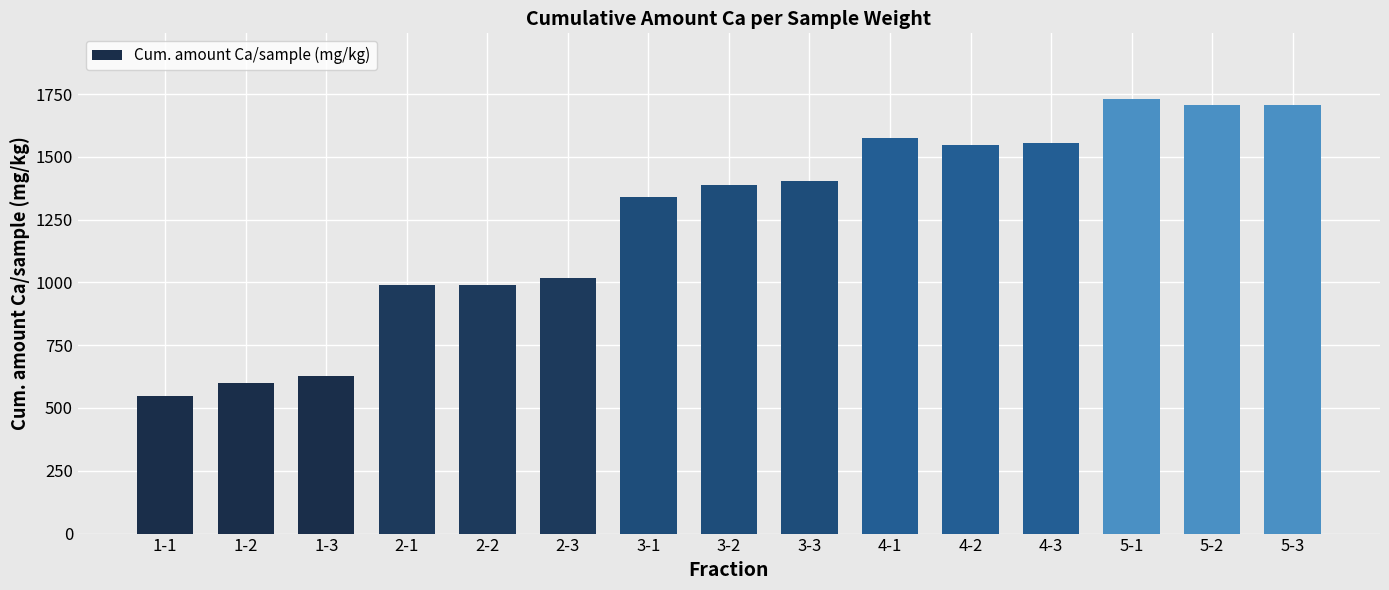

What is the maximum value shown in the chart?

1731.8